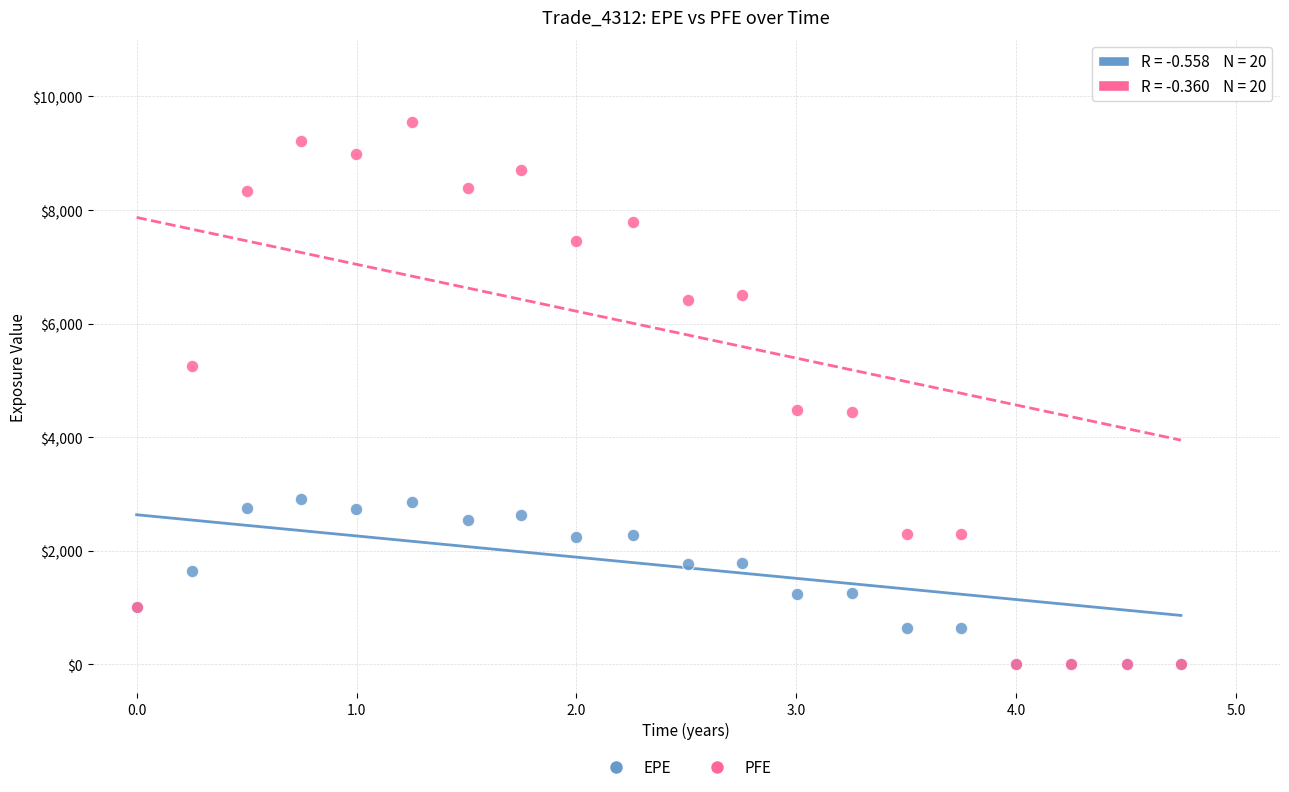

What are all the series names shown in the legend?

EPE, PFE